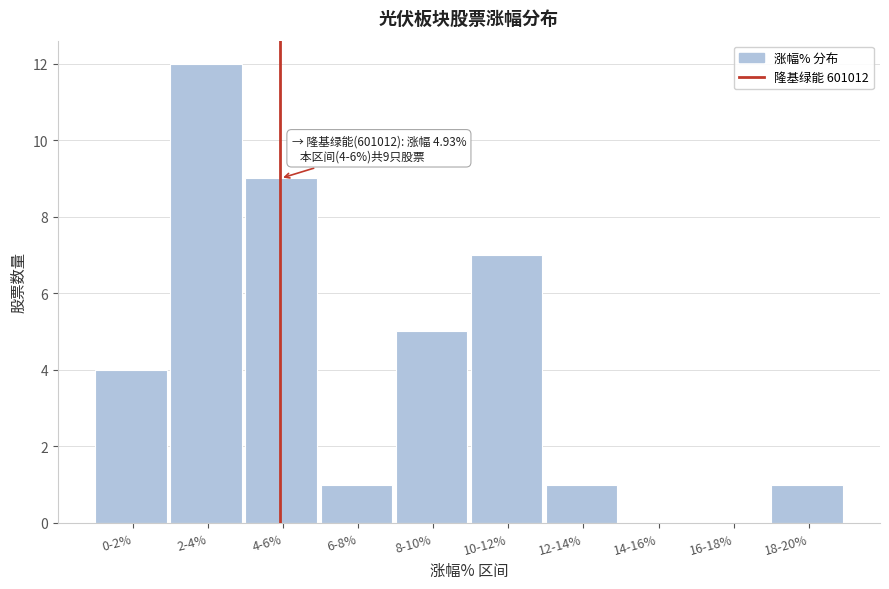

Reading right to left, what are all the values shown in this chart?

18-20%=1	16-18%=0	14-16%=0	12-14%=1	10-12%=7	8-10%=5	6-8%=1	4-6%=9	2-4%=12	0-2%=4